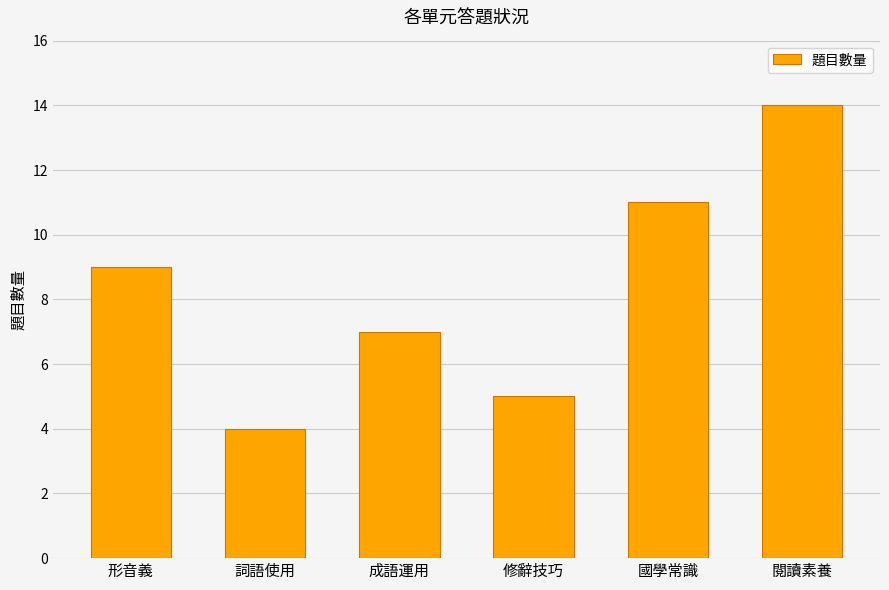

Read the value at 形音義.

9